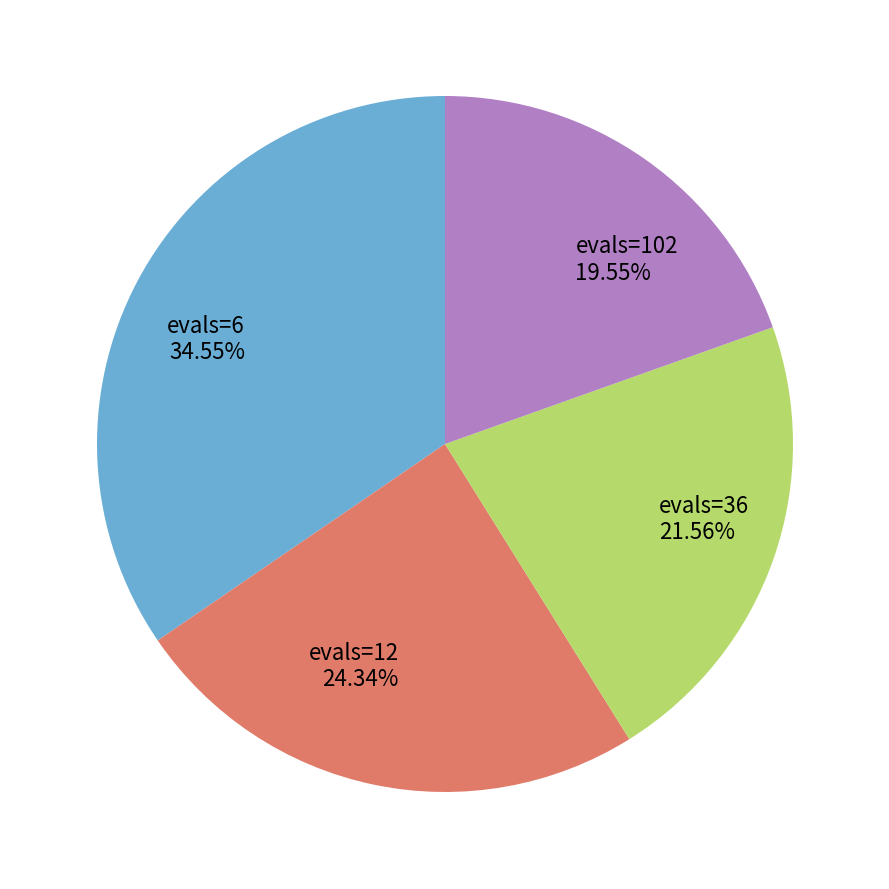

Do evals=6 and evals=102 together represent more than half of the pie?

Yes